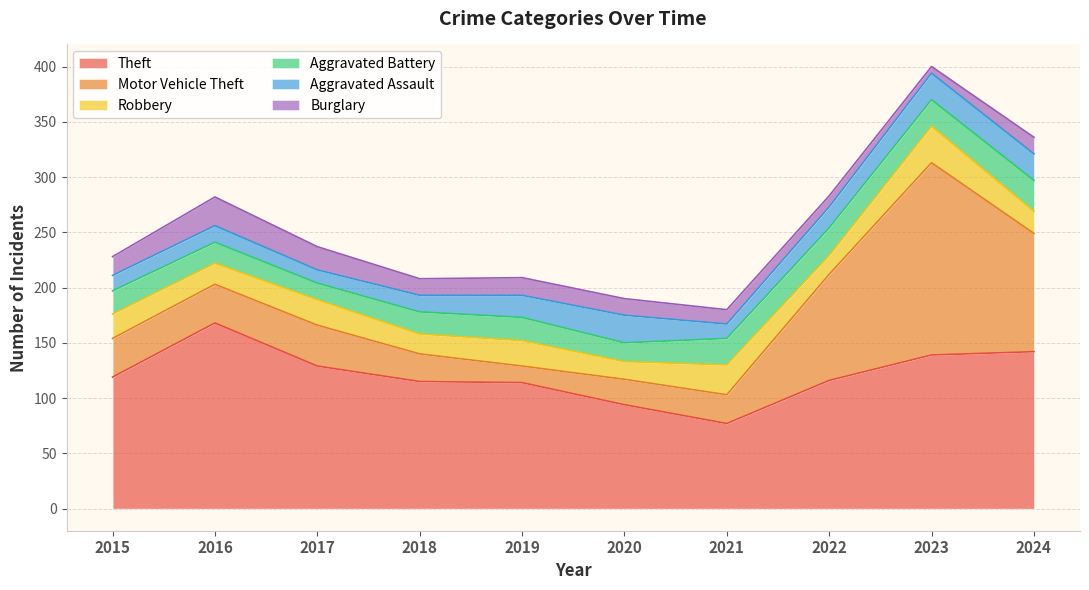

What is the value of the Theft point at the 4th from the left?

115